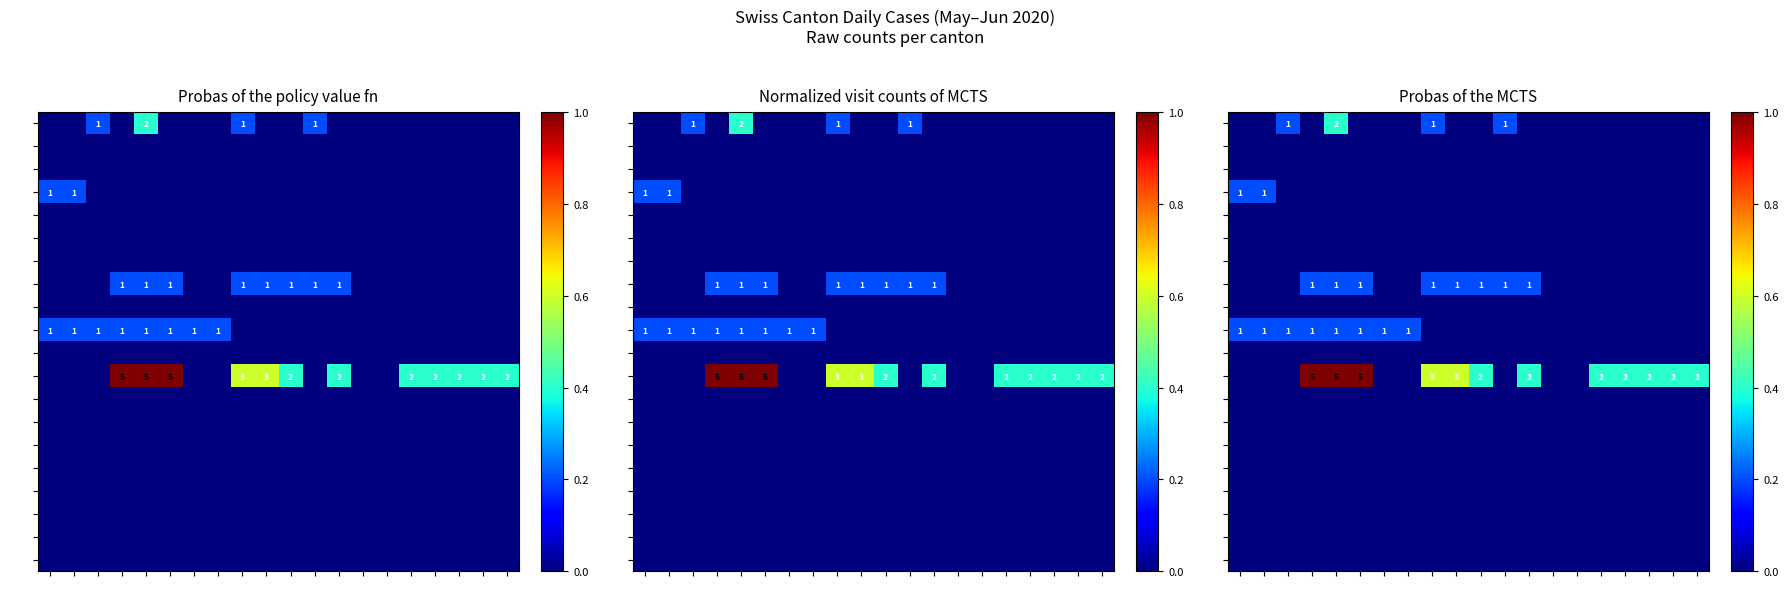

At 06-12, list the series in order from largest to smallest.

LU, GE, AG, AI, AR, BE, BL, BS, FR, GL, GR, JU, NE, NW, OW, SG, SH, SO, SZ, TG